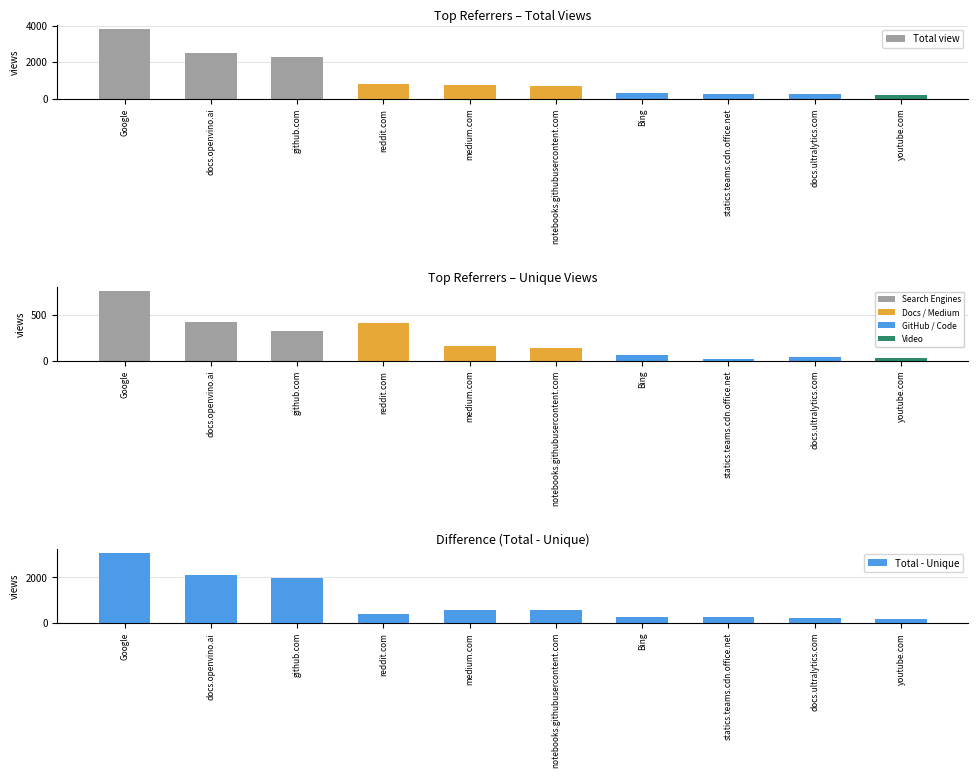

Which series changed the most between docs.openvino.ai and youtube.com?

Total view